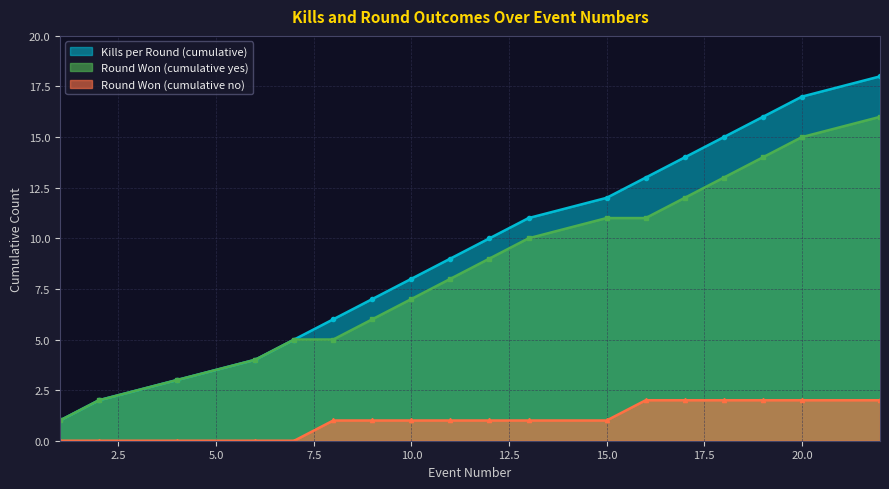

Is it true that Round Won (cumulative no) equals 3 at 18?

False